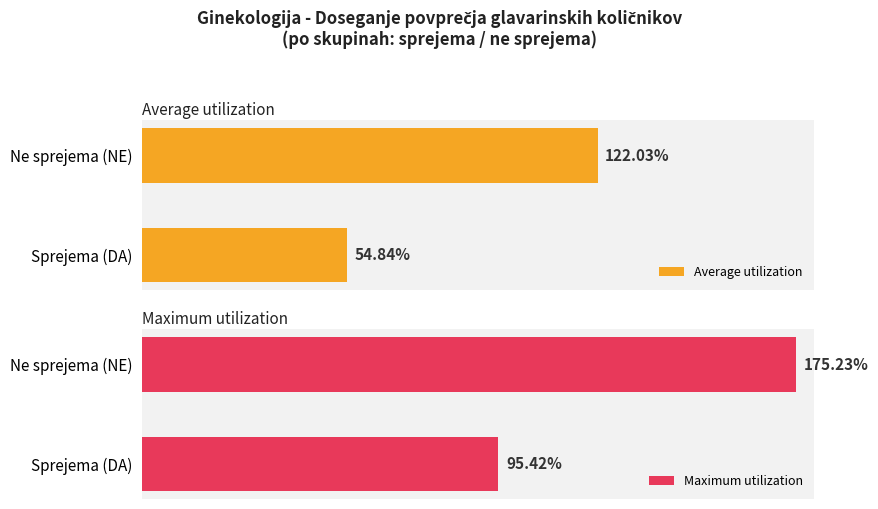

What are all the series names shown in the legend?

Average utilization, Maximum utilization